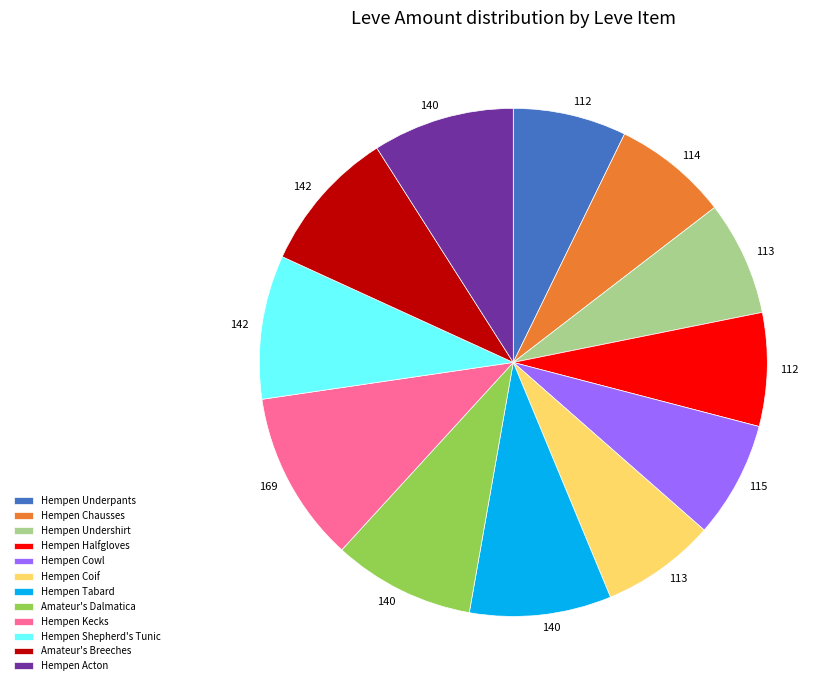

What is the ratio of the value at Hempen Coif to the value at Hempen Kecks?

0.7